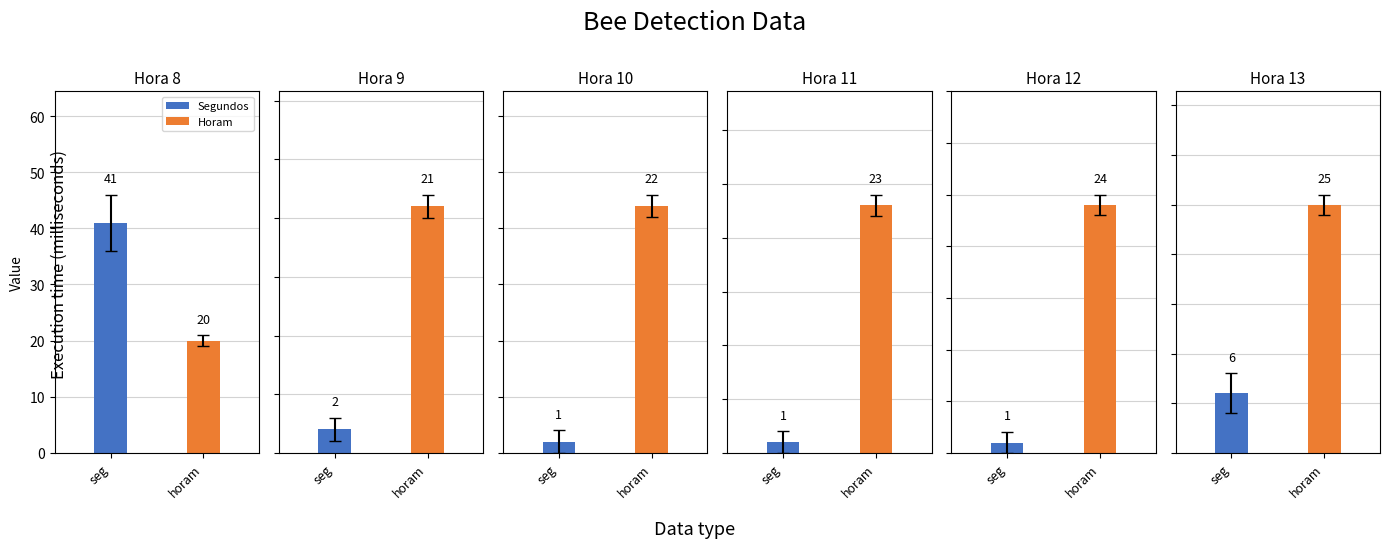

The Horam series shows 37 at 1. True or false?

False